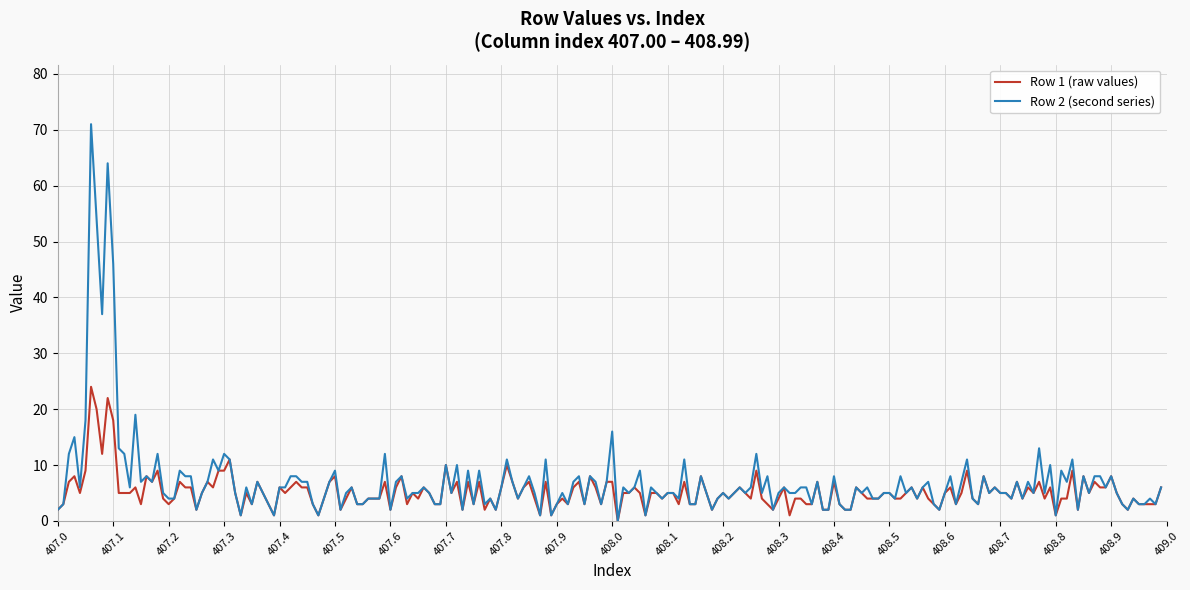

List the series in order of their overall mean, lowest first.

Row 1 (raw values), Row 2 (second series)